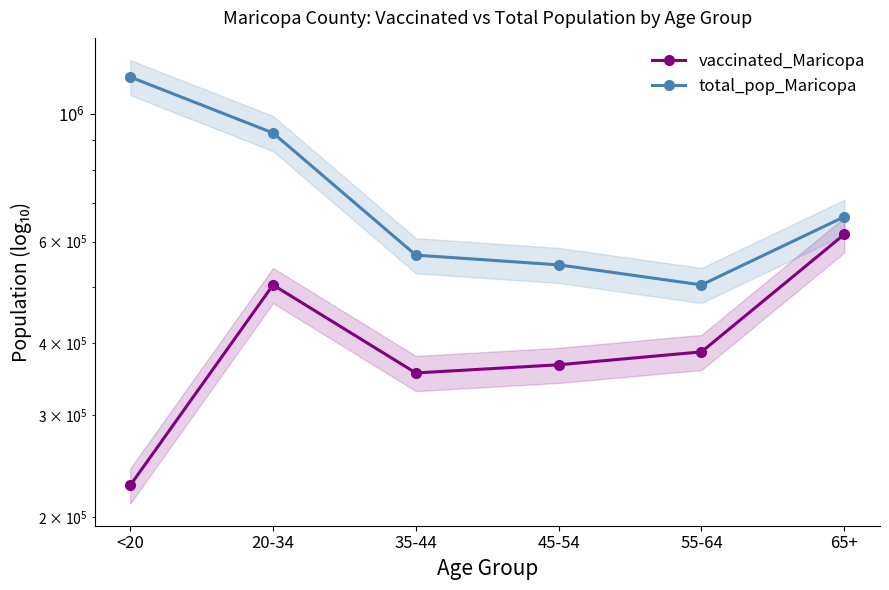

Where is the first local minimum for vaccinated_Maricopa?

35-44